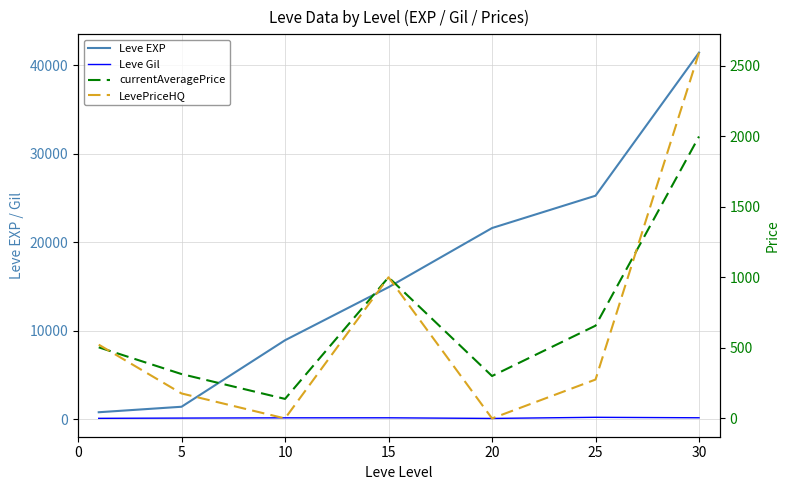

Which label corresponds to the largest value in the chart?

30